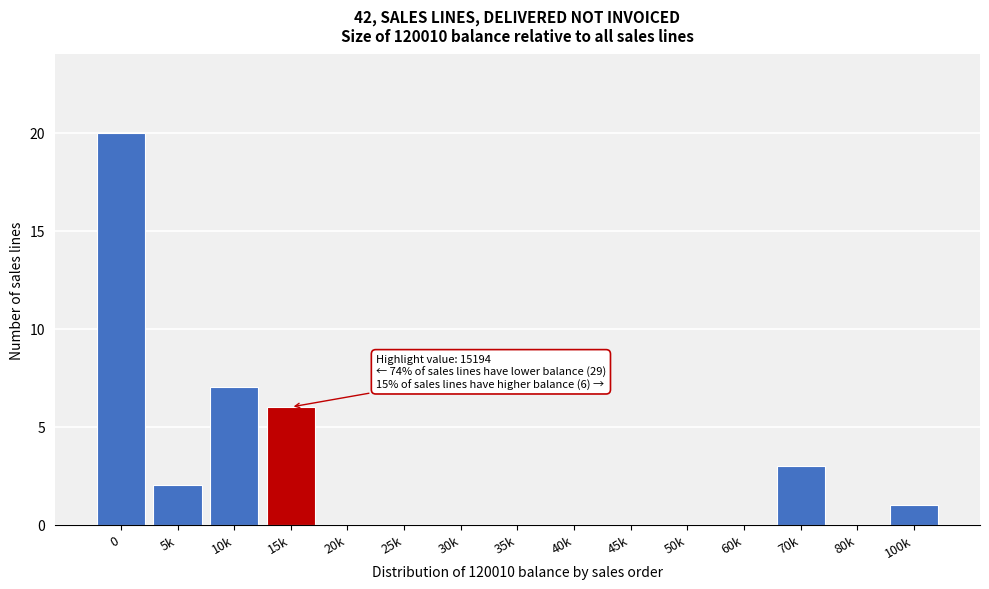

Reading right to left, extract all data points from this chart.

100k=1	80k=0	70k=3	60k=0	50k=0	45k=0	40k=0	35k=0	30k=0	25k=0	20k=0	15k=6	10k=7	5k=2	0=20